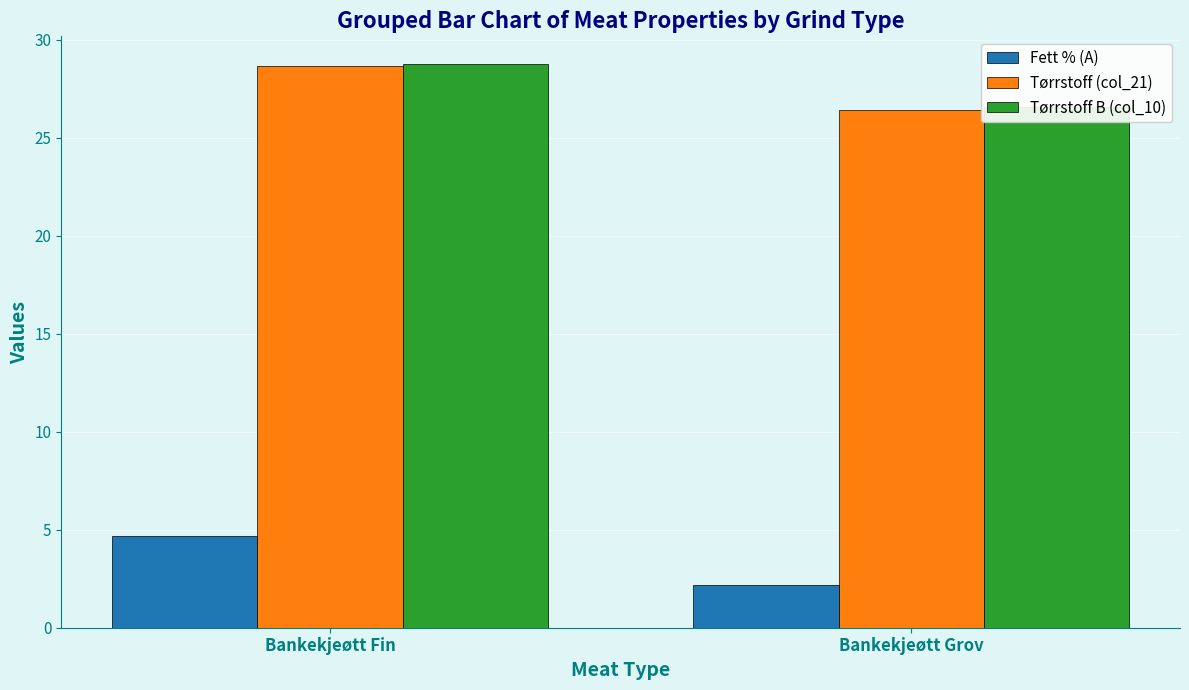

At which label is Tørrstoff B (col_10) closest to 27?

Bankekjeøtt Grov